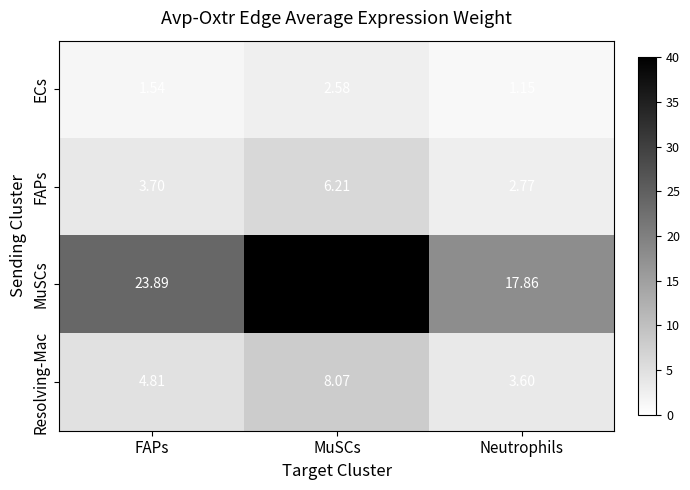

Between FAPs and MuSCs, which series saw the biggest shift?

MuSCs